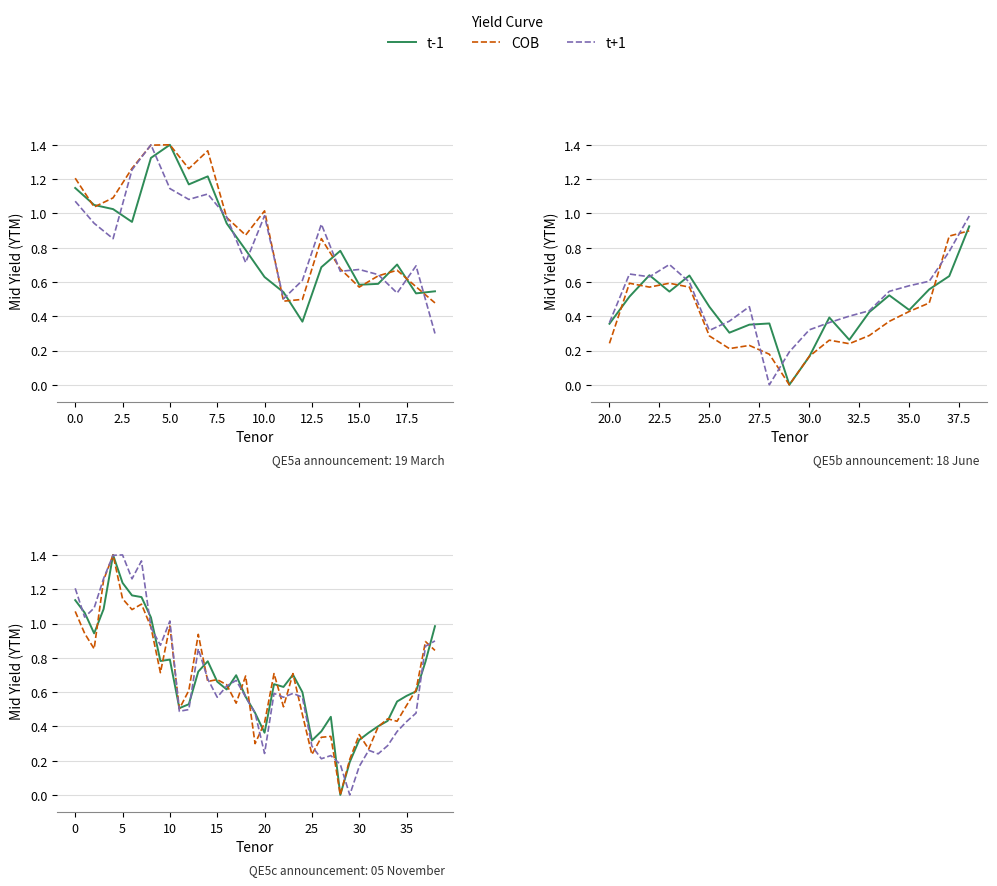

True or false: t-1 has more than 0 interior local peaks.

True